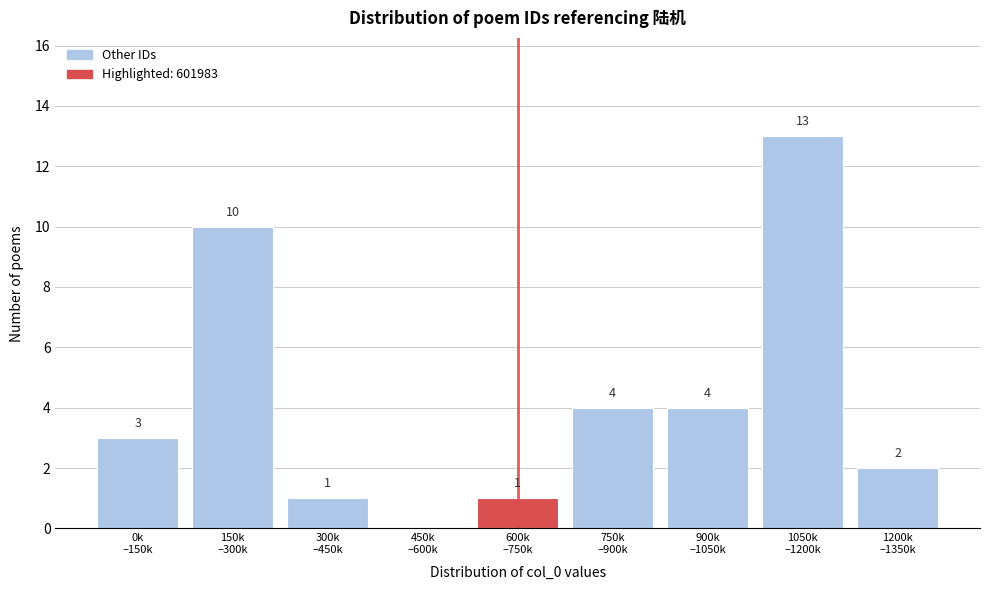

What is the greatest value displayed?

13